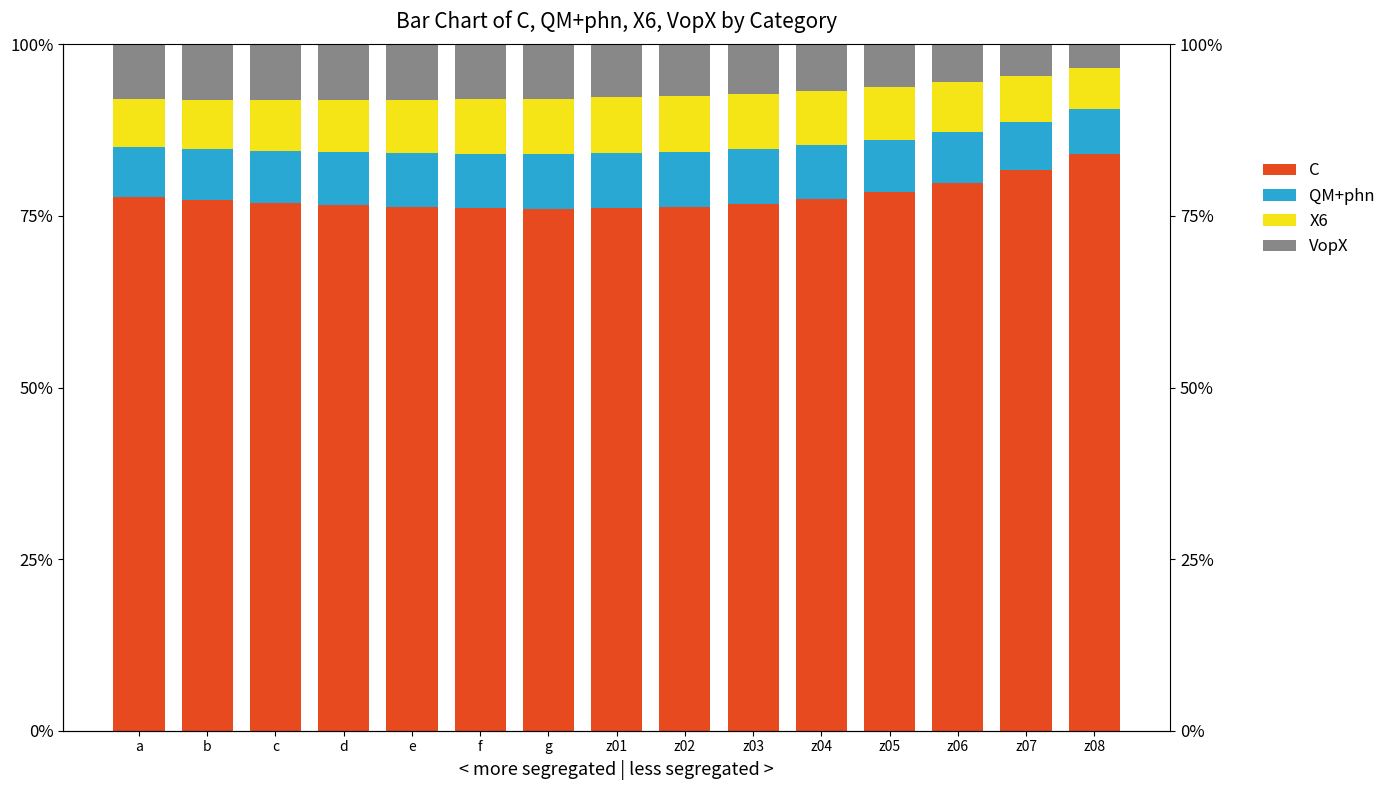

Reading left to right, what are all the values shown in this chart?

C: 0.8	0.8	0.8	0.8	0.8	0.8	0.8	0.8	0.8	0.8	0.8	0.8	0.8	0.8	0.8
QM+phn: 0.1	0.1	0.1	0.1	0.1	0.1	0.1	0.1	0.1	0.1	0.1	0.1	0.1	0.1	0.1
X6: 0.1	0.1	0.1	0.1	0.1	0.1	0.1	0.1	0.1	0.1	0.1	0.1	0.1	0.1	0.1
VopX: 0.1	0.1	0.1	0.1	0.1	0.1	0.1	0.1	0.1	0.1	0.1	0.1	0.1	0.0	0.0